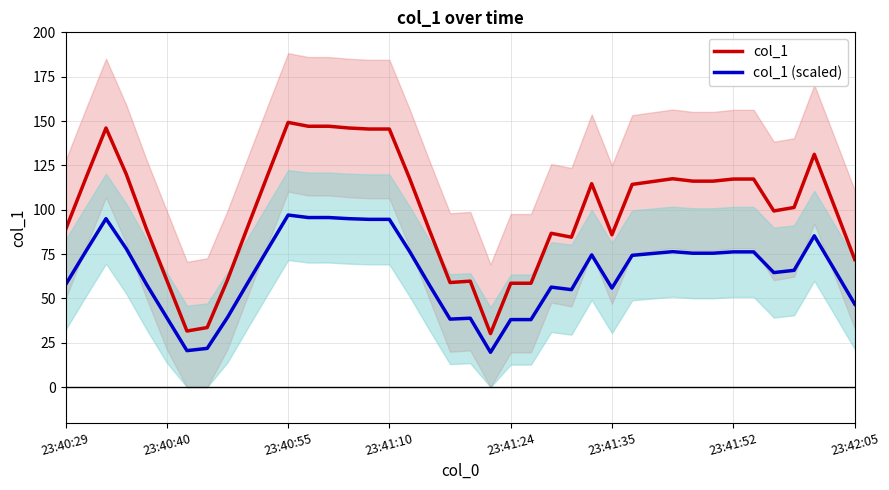

True or false: col_1 and col_1 (scaled) intersect in this chart.

False